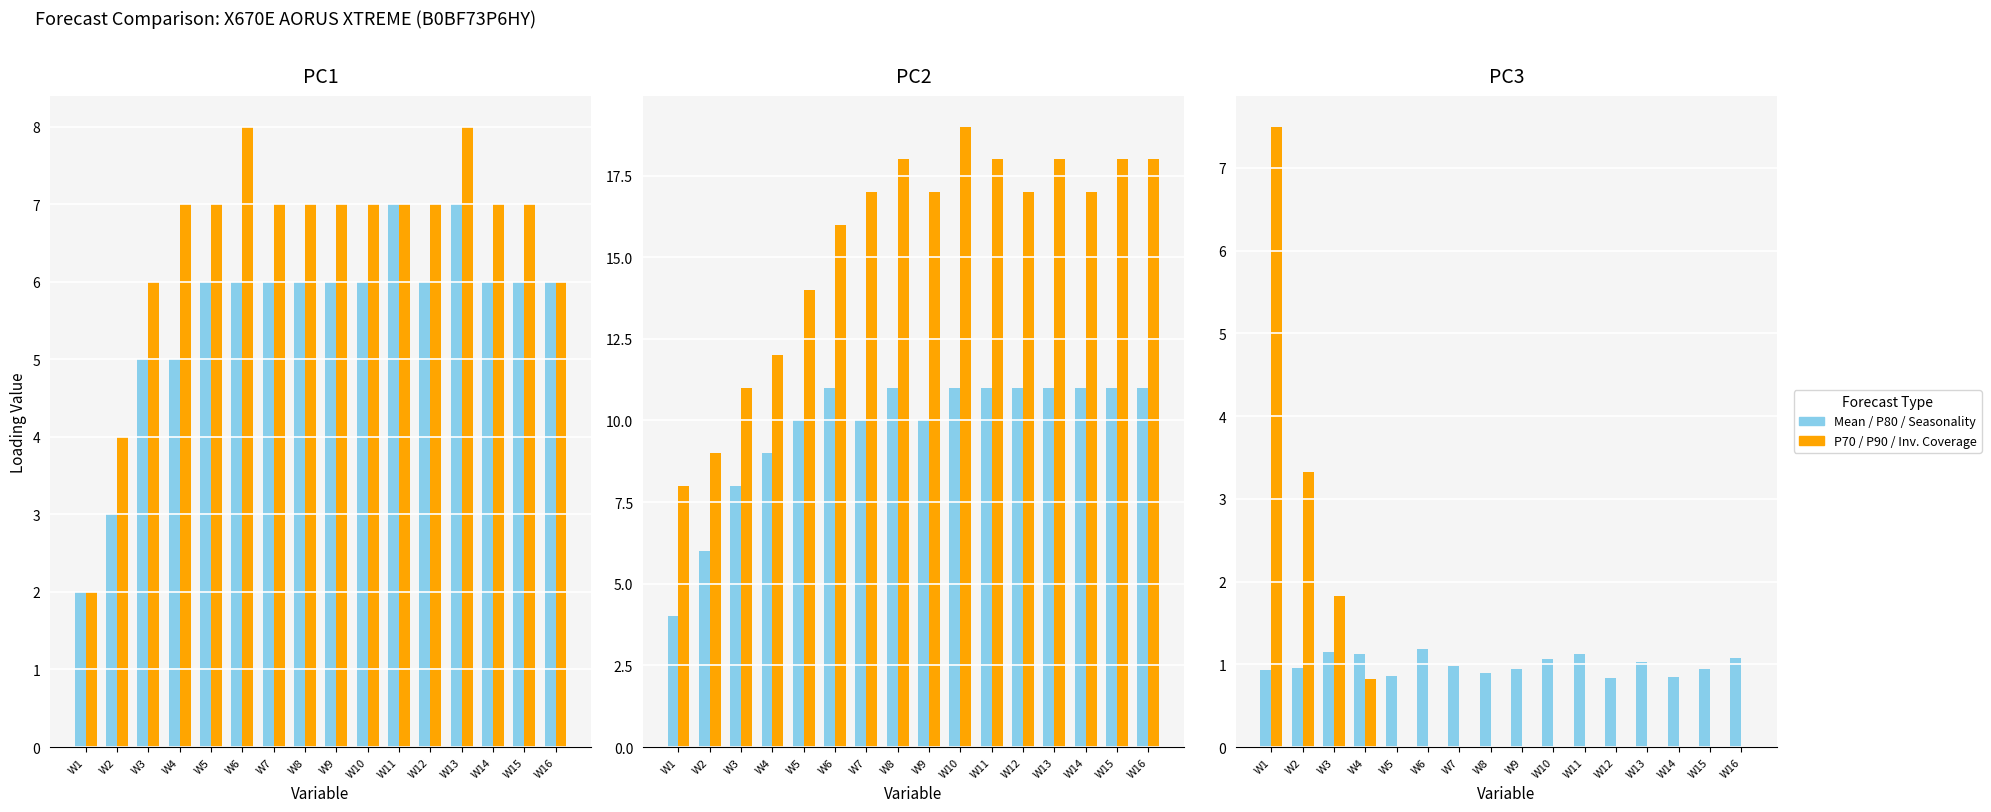

The value of P90 Forecast at W3 is 15.9. True or false?

False